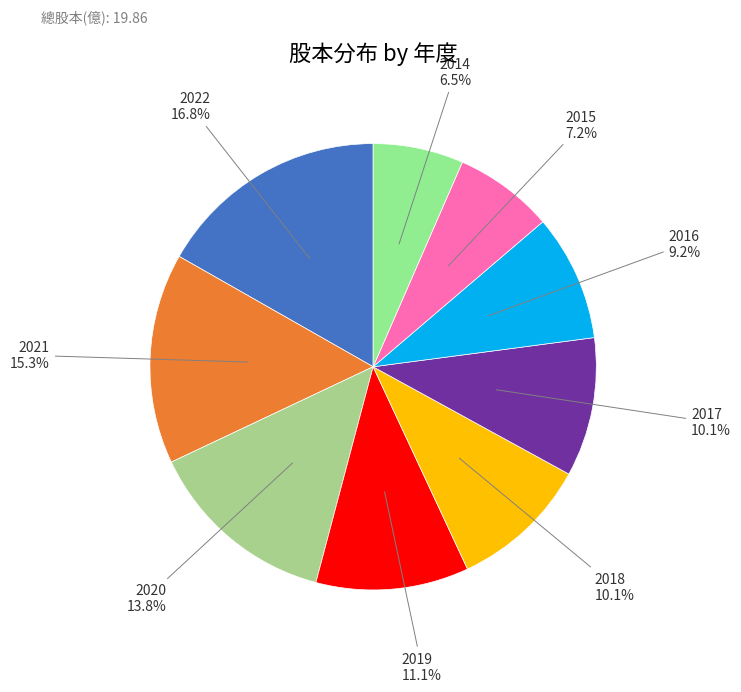

How many segments does this pie chart have?

9